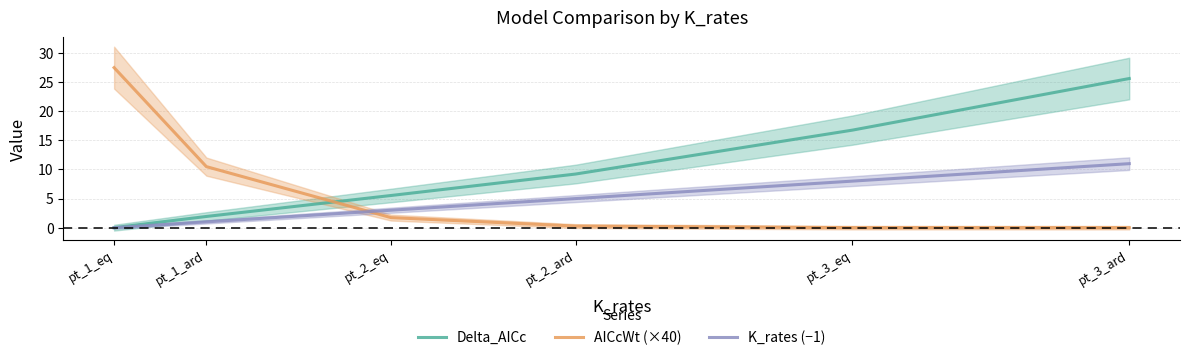

How many data points does each series have?

6